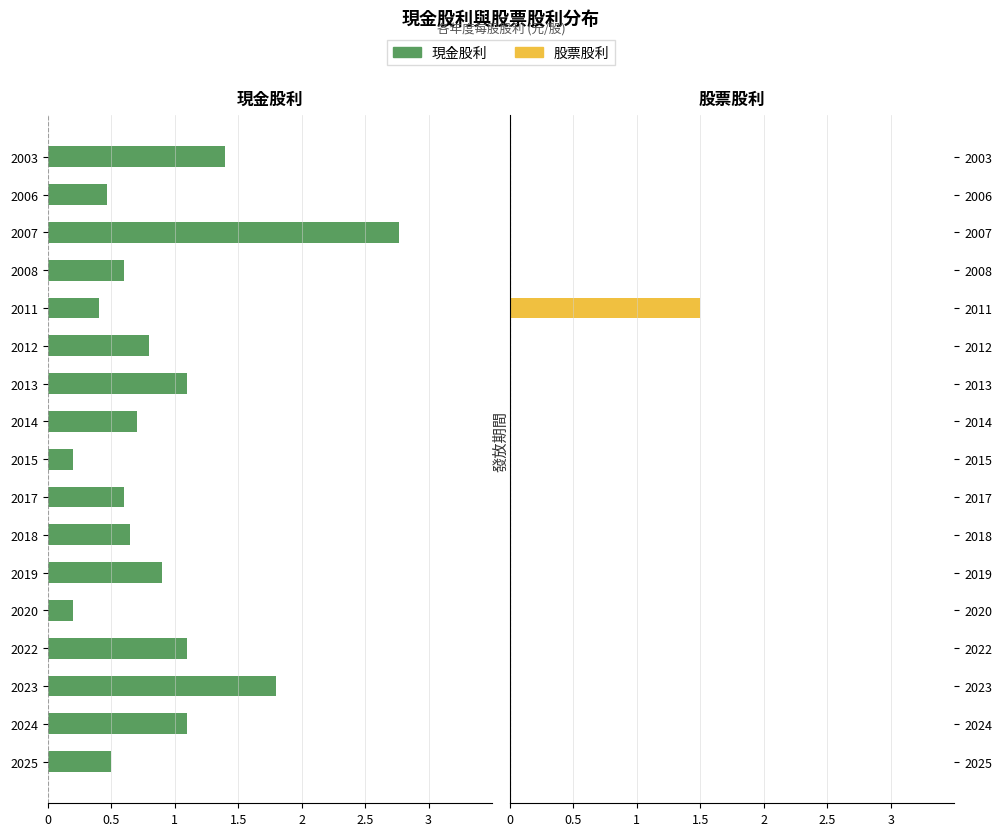

Count the number of categories in the chart.

17